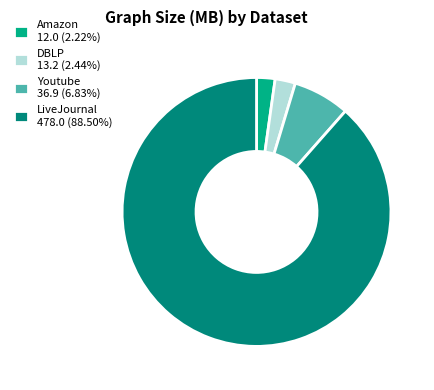

Which has a higher value, DBLP or LiveJournal?

LiveJournal